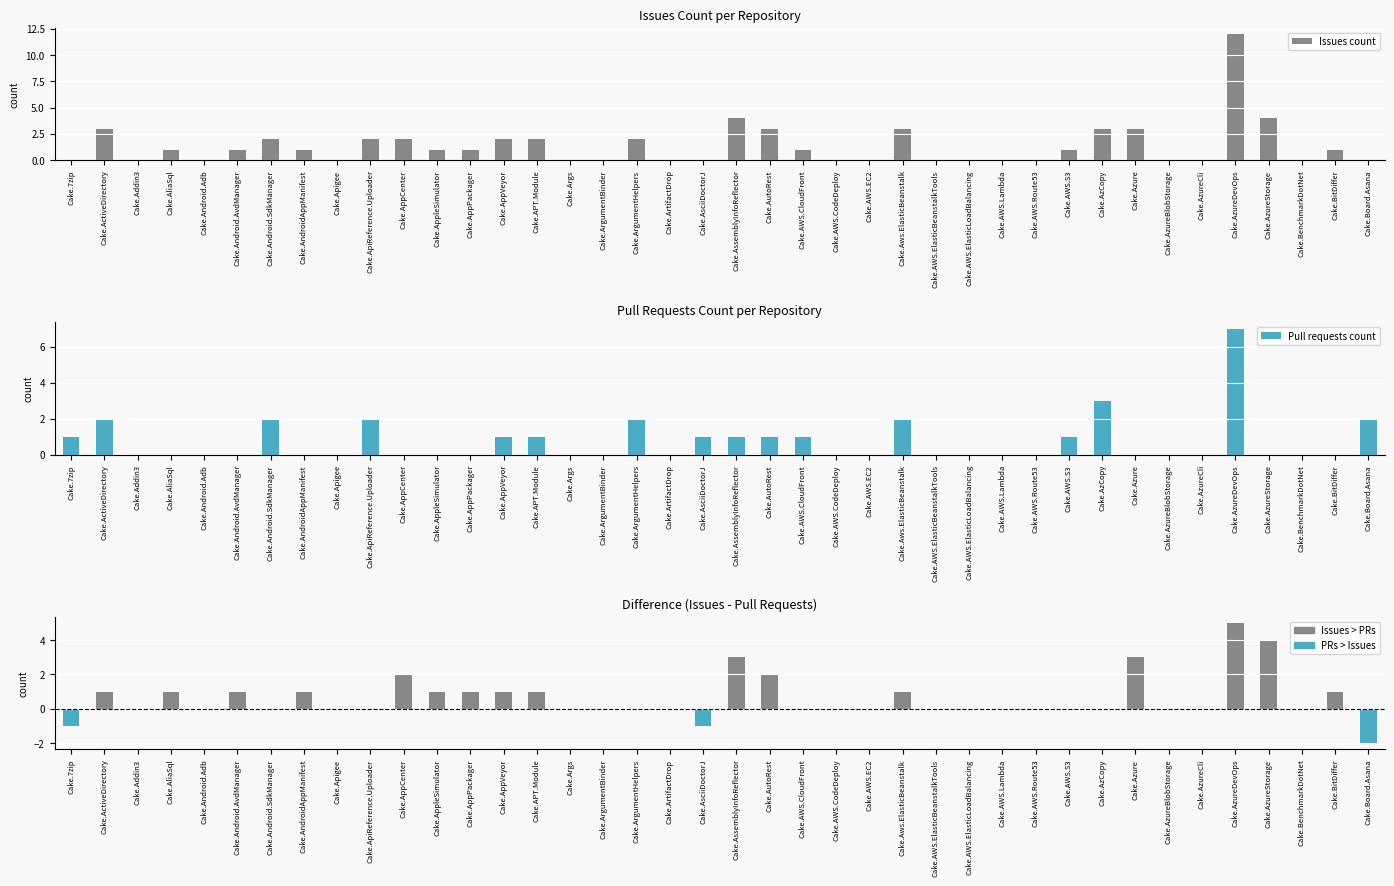

How many values in the Issues - Pull requests series exceed 0?

16